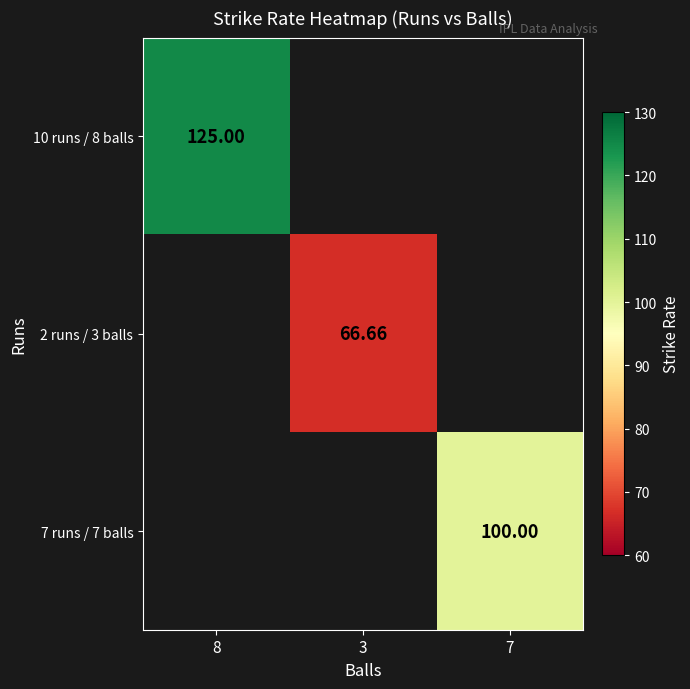

Which category has the lowest value in the 7 runs / 7 balls series?

8